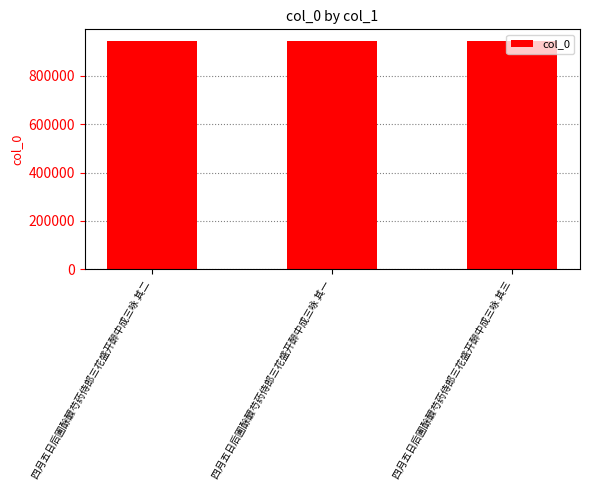

What is the label of the 2nd bar from the right?

四月五日后圃酴醾芍药侍郎三花盛开醉中成三咏 其一